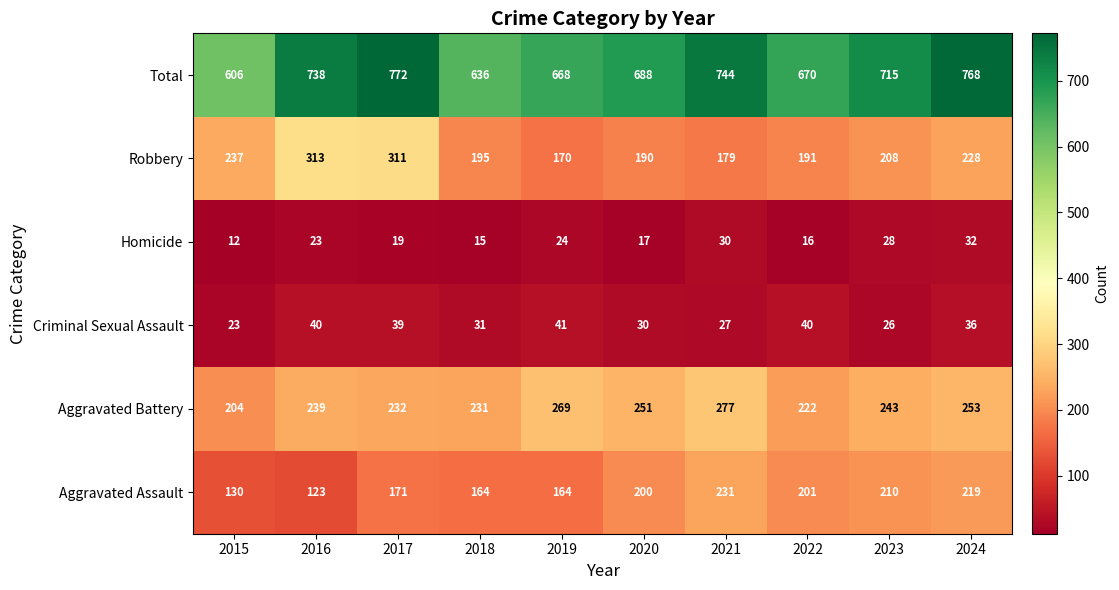

What is the sum of all Criminal Sexual Assault values?

333